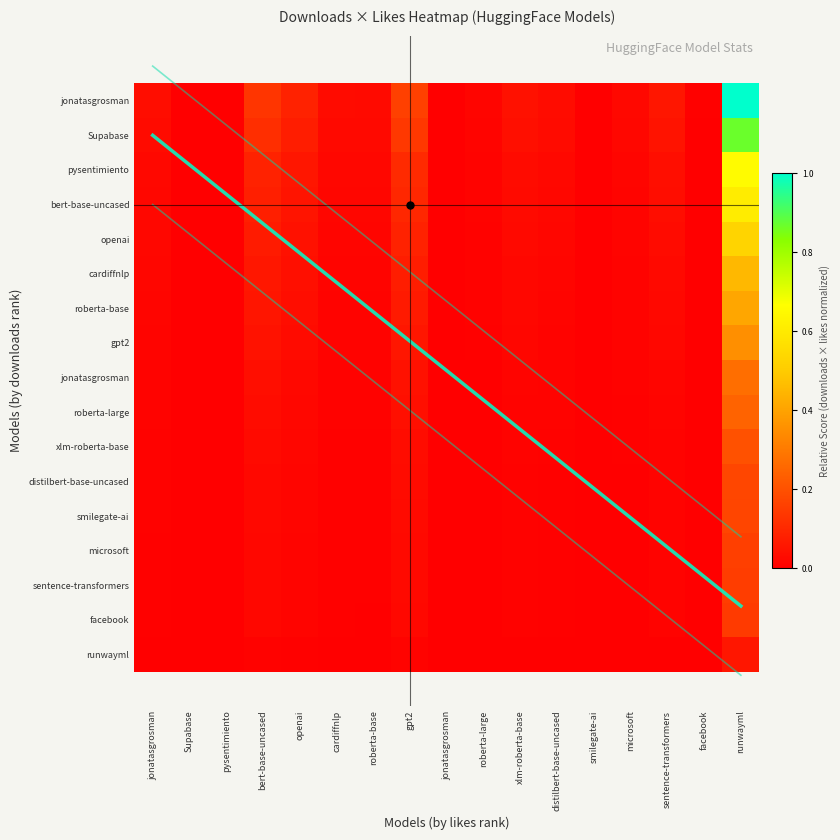

The chart shows a value of 0.0 at jonatasgrosman. True or false?

True